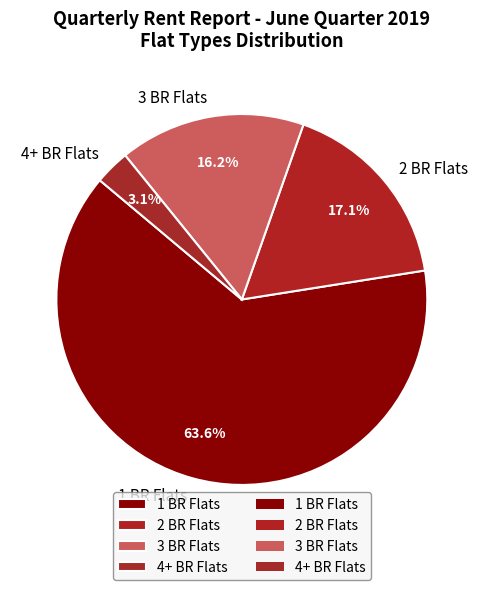

How many slices are in this pie chart?

4